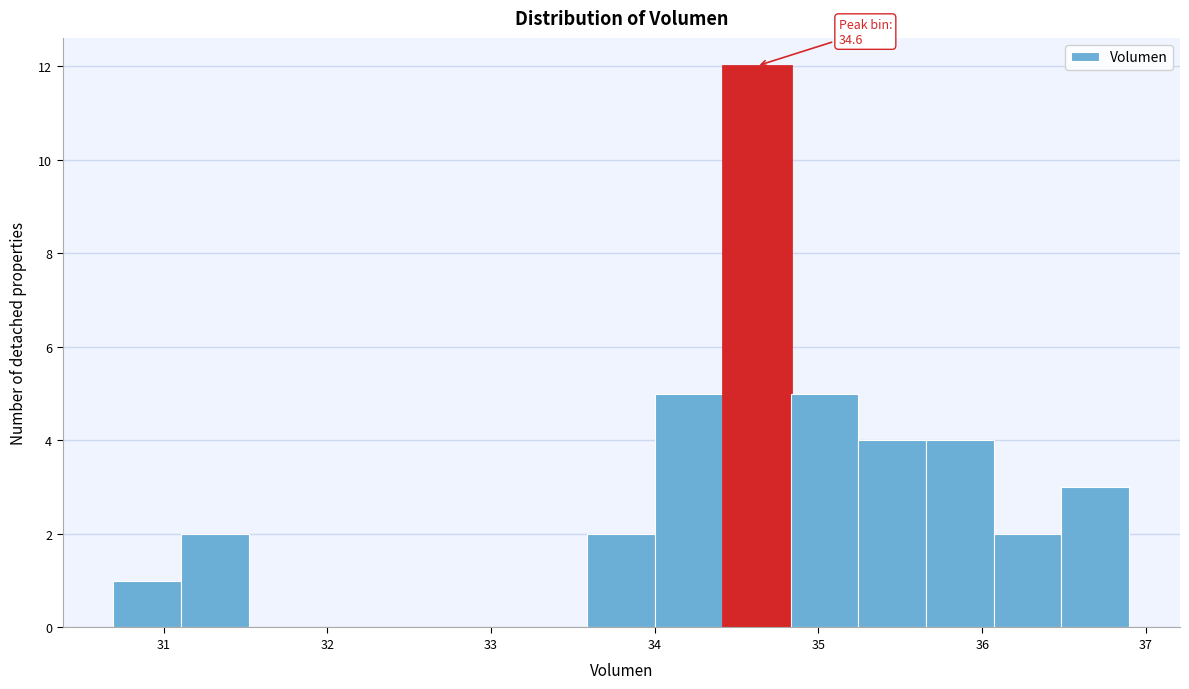

Which range on the x-axis has the tallest bar?

34.4 to 34.8